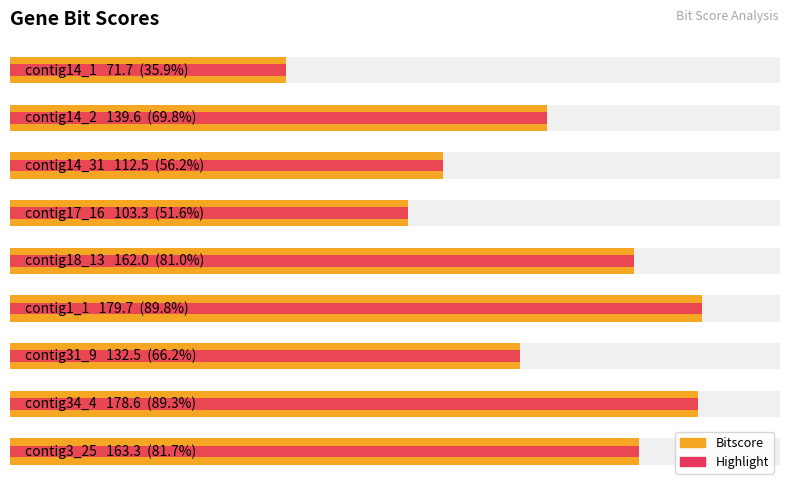

What is the sum of all values?

1243.2